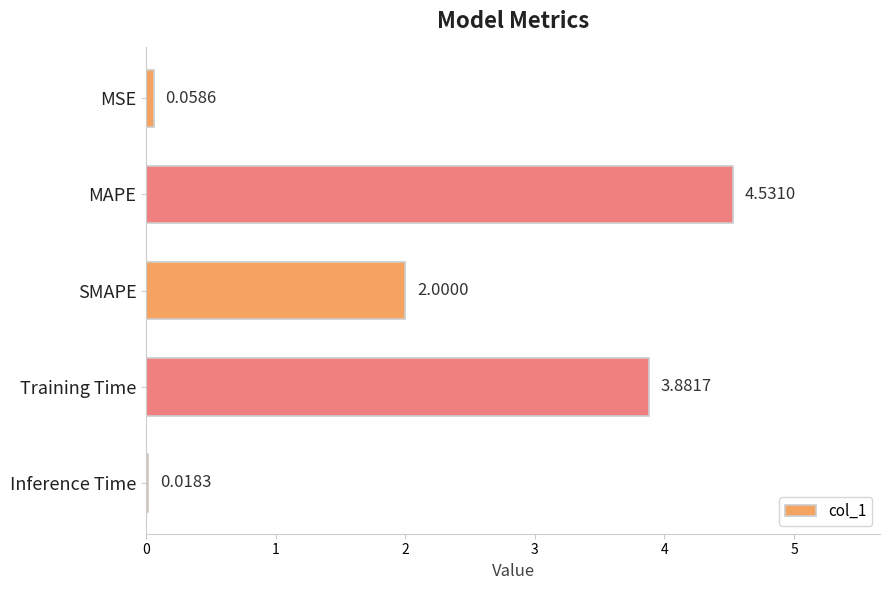

What is the sum of the values at SMAPE and MAPE?

6.5